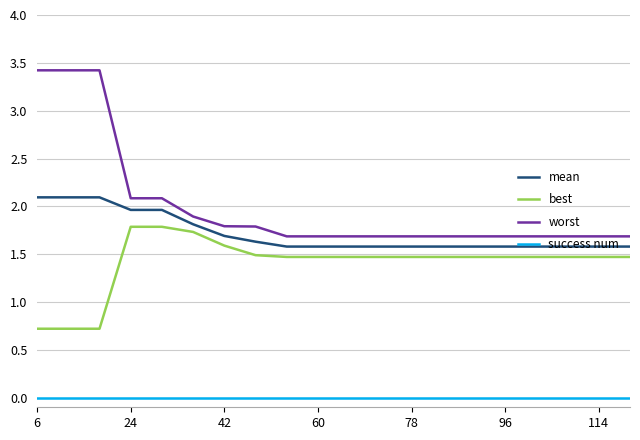

What is the greatest value displayed?

3.4